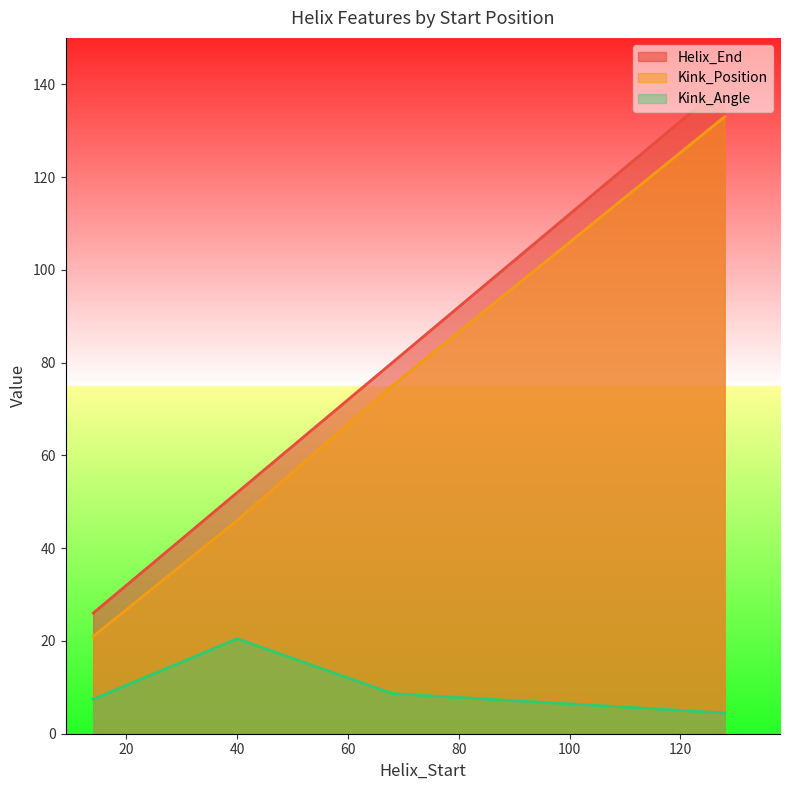

True or false: Helix_End and Kink_Angle cross at least once.

False